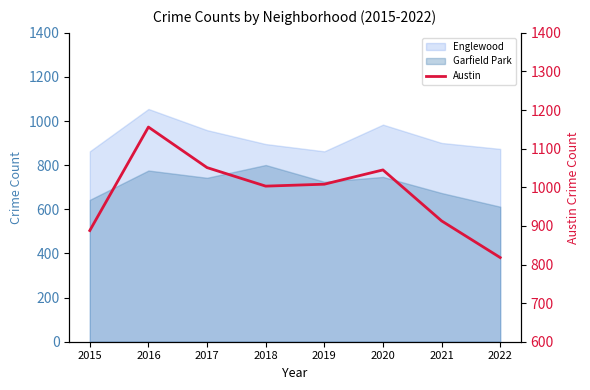

What is the maximum value shown in the chart?

1156